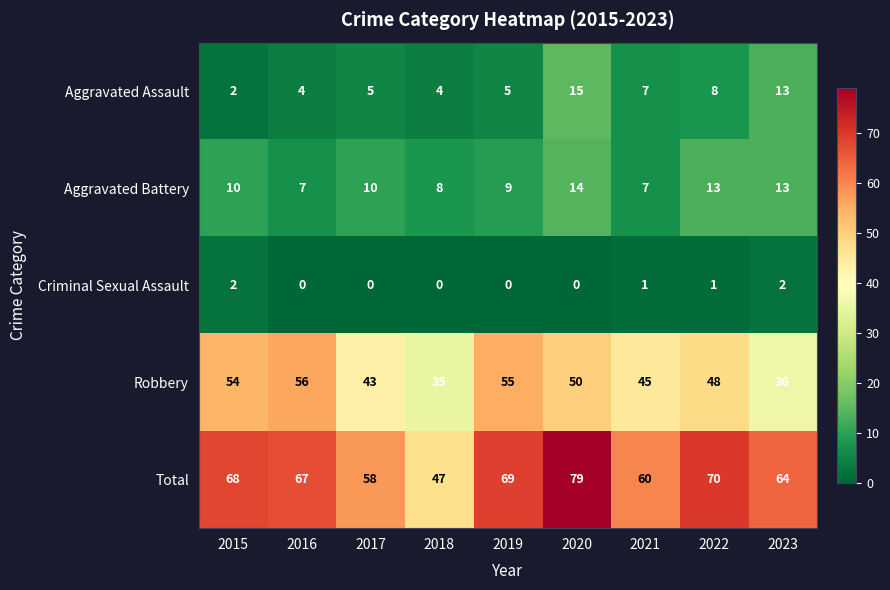

Rank the categories by Total value from highest to lowest.

2020, 2022, 2019, 2015, 2016, 2023, 2021, 2017, 2018